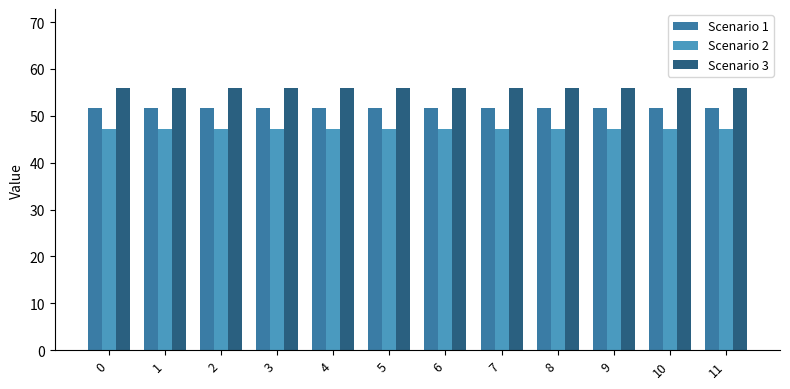

At 1, list the series in order from largest to smallest.

Scenario 3, Scenario 1, Scenario 2